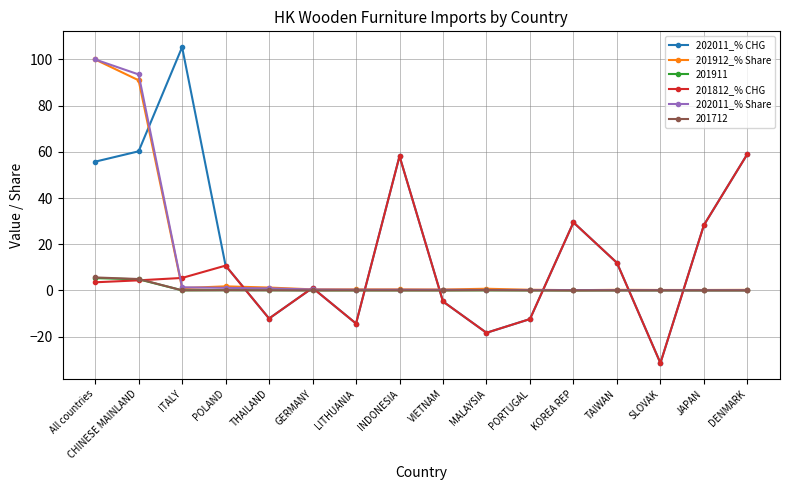

What is the maximum value for 201912_% Share?

100.0